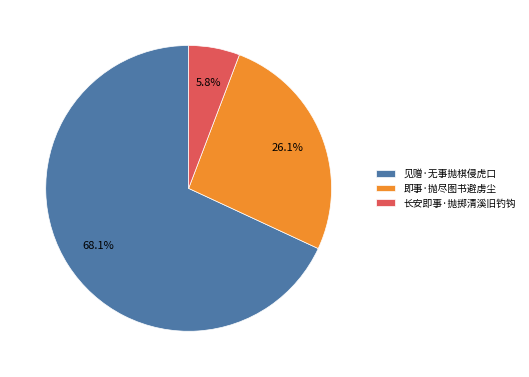

Which slice represents more than half of the pie?

见赠·无事抛棋侵虎口